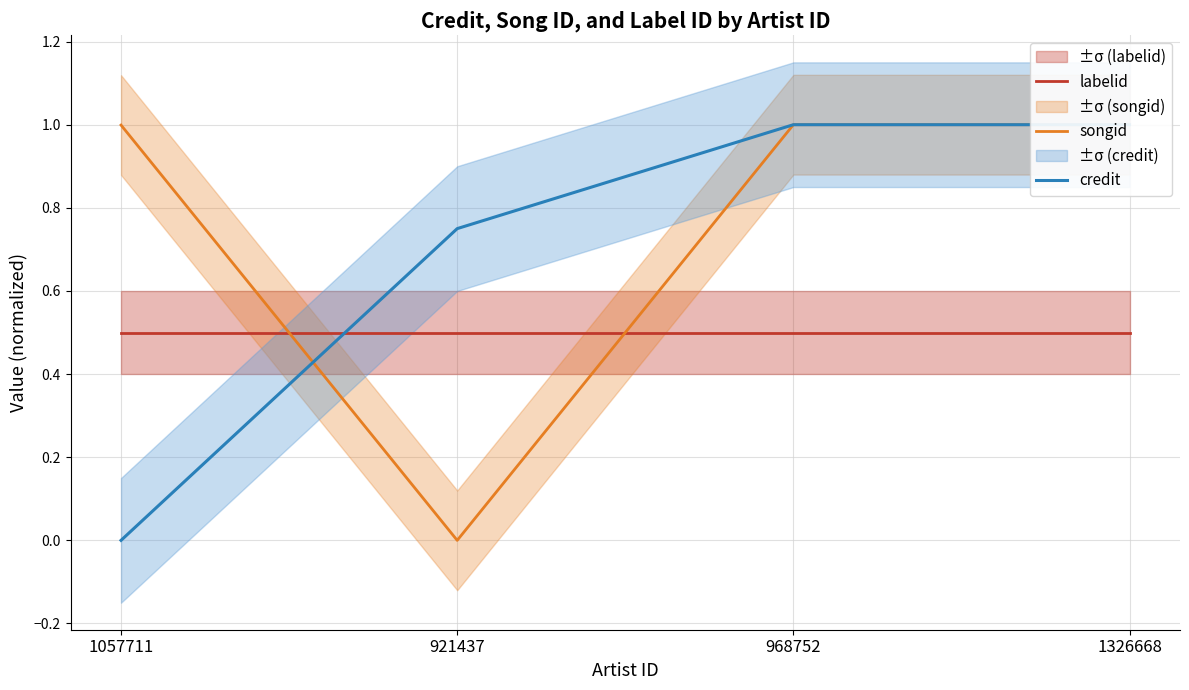

What is the sum of all songid values?

3.0